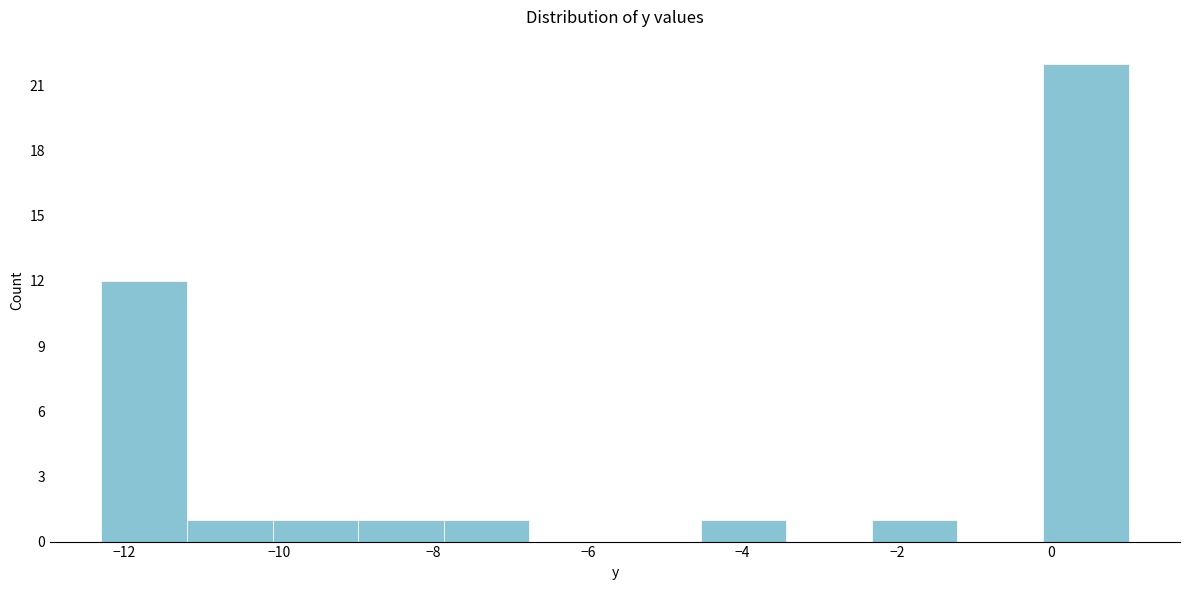

Reading left to right, transcribe this chart: for each bar, give the range it covers on the x-axis and its height. Neither the bar edges nor the heights are printed on the chart, so give them approximately, as read against the axes.

-12.2 to -11.2: 12
-11.2 to -10.0: 1
-10.0 to -9.0: 1
-9.0 to -7.8: 1
-7.8 to -6.8: 1
-6.8 to -5.6: 0
-5.6 to -4.6: 0
-4.6 to -3.4: 1
-3.4 to -2.4: 0
-2.4 to -1.2: 1
-1.2 to -0.2: 0
-0.2 to 1.0: 22